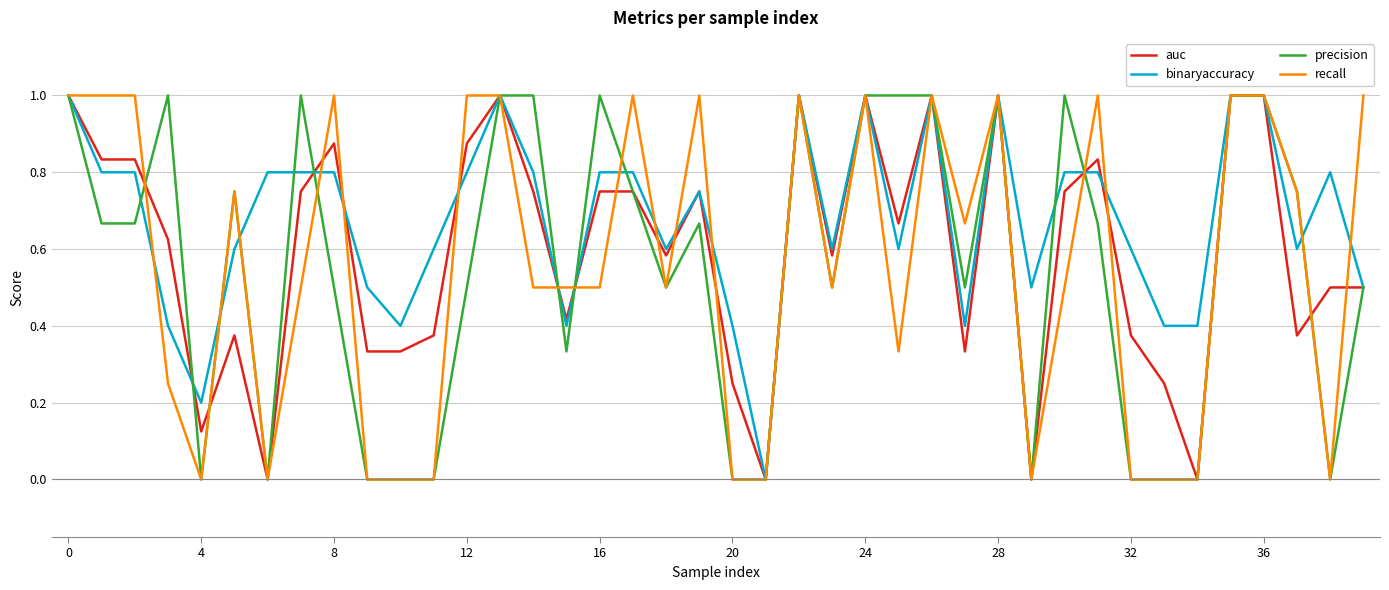

What is the highest value of the binaryaccuracy series?

1.0